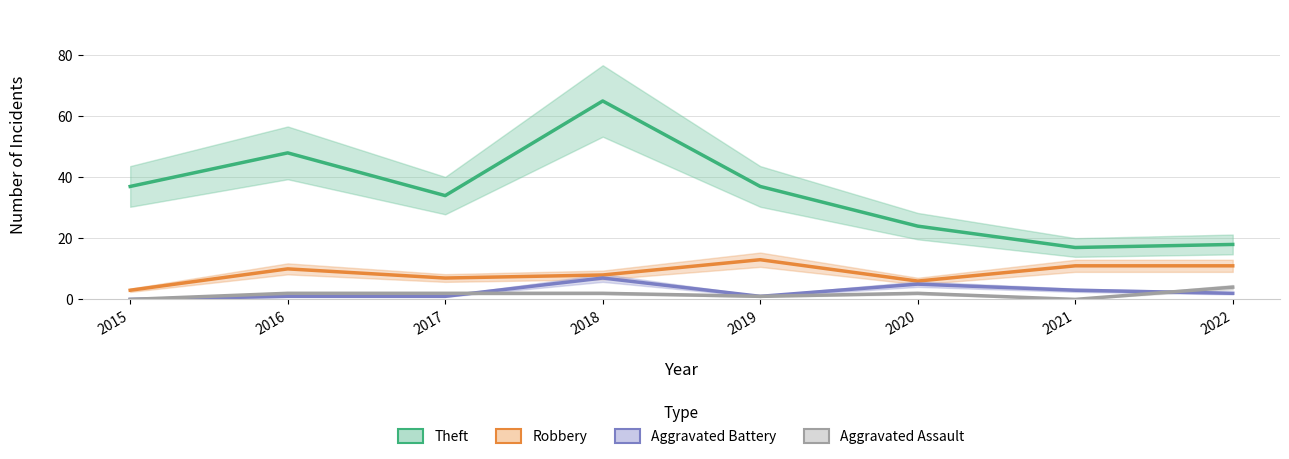

Does the chart display data point markers on the line(s)?

No